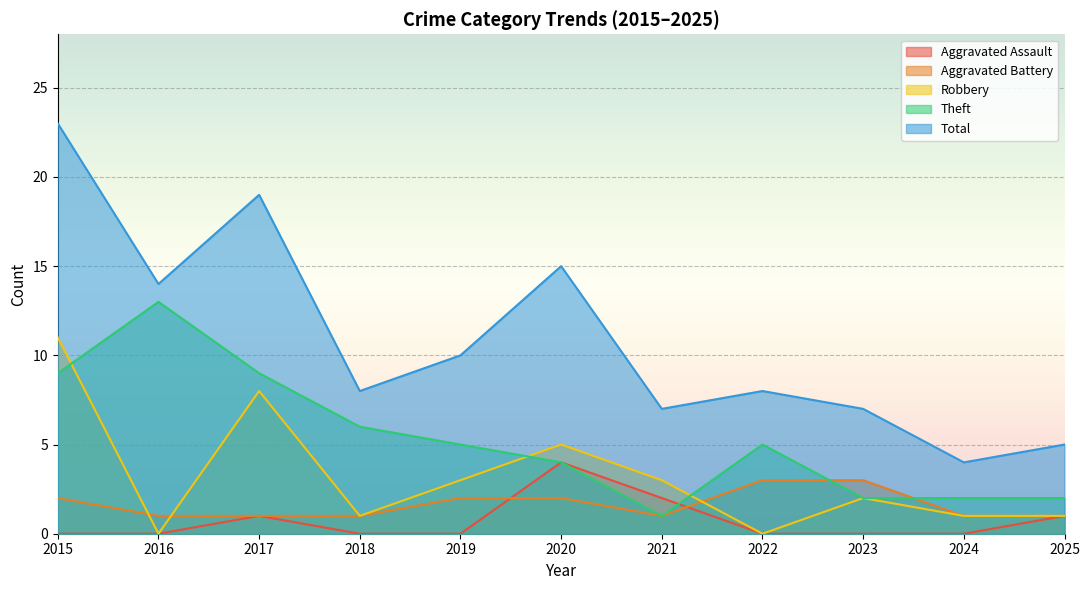

In Aggravated Assault, how many points are higher than both neighbors (excluding endpoints)?

2